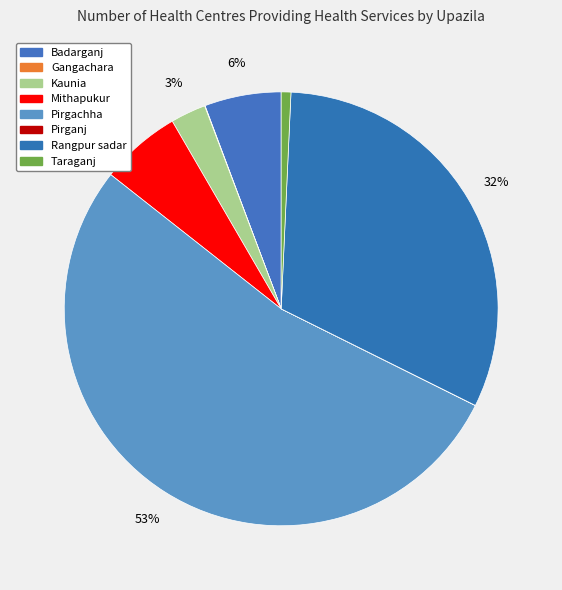

Rank the categories by value from lowest to highest.

Pirganj, Gangachara, Taraganj, Kaunia, Badarganj, Mithapukur, Rangpur sadar, Pirgachha